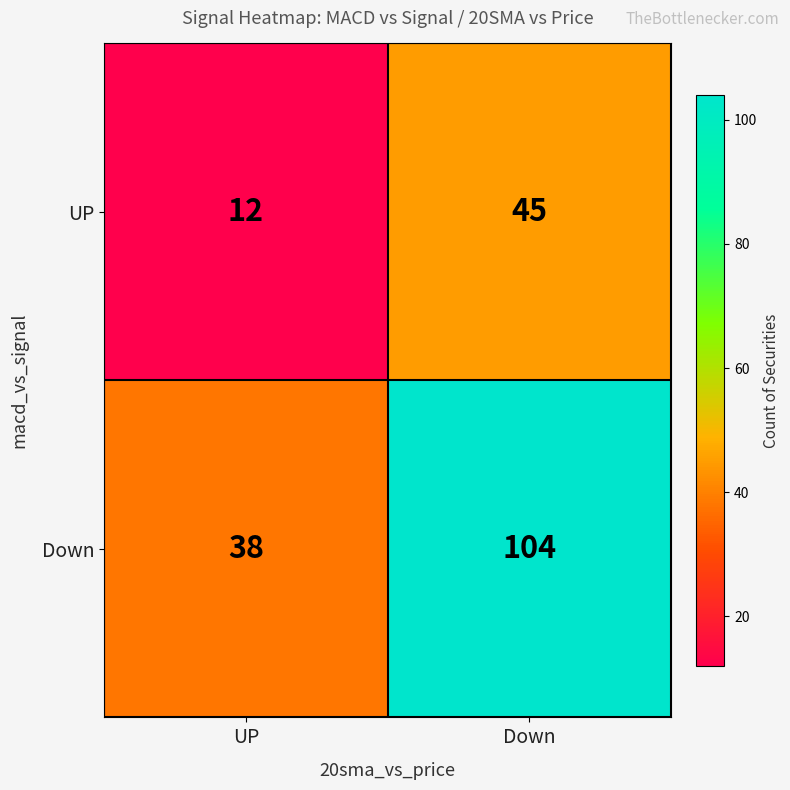

What is the spread (max minus min) of values at Down?

59